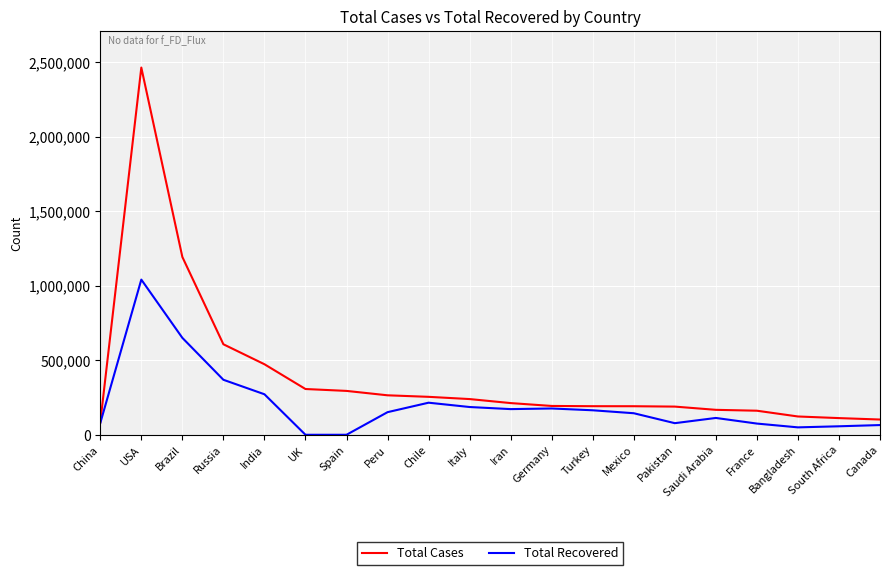

How many categories are shown in the chart?

20